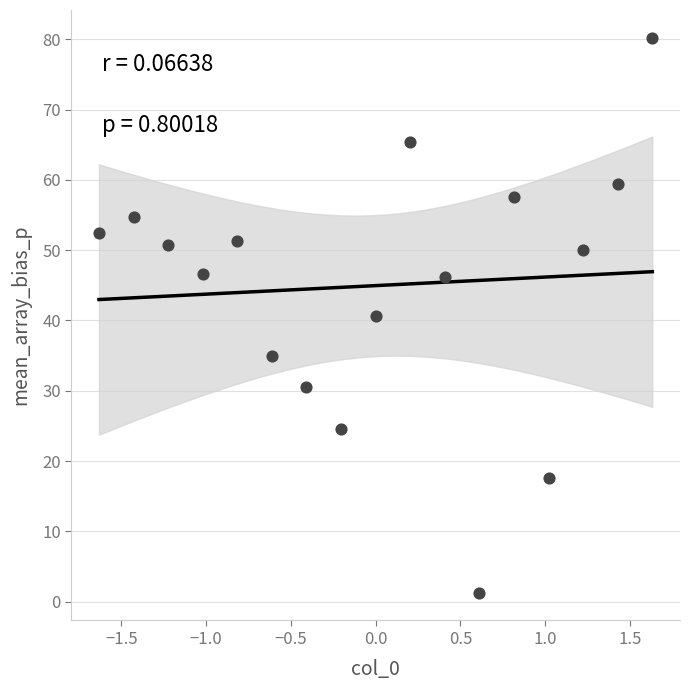

What is the range of X values (max minus min)?

3.3